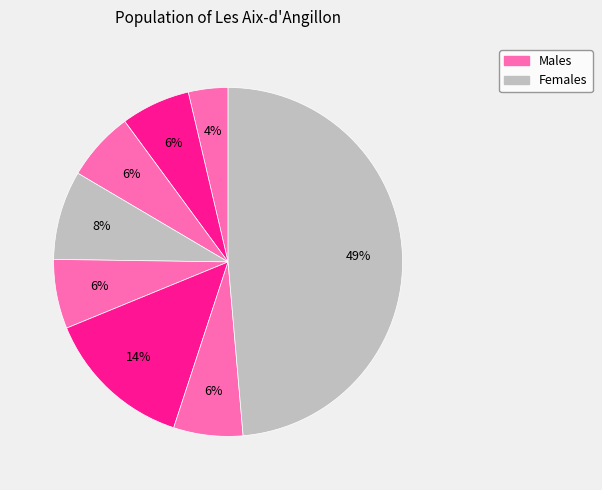

Count the number of slices in the pie.

8